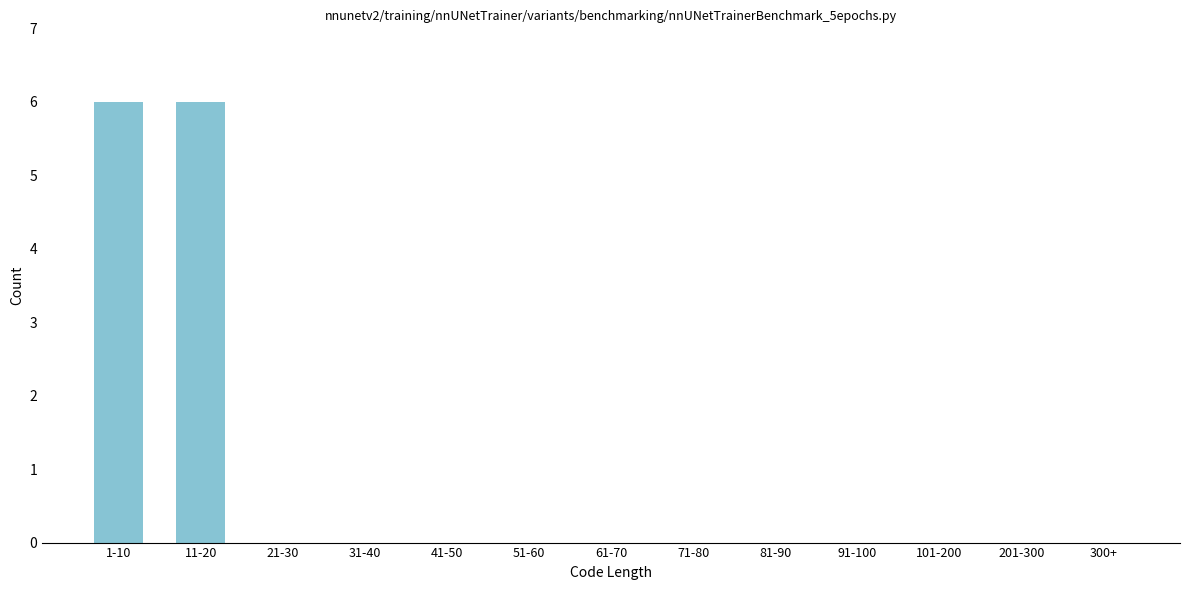

Reading left to right, what are all the values shown in this chart?

1-10=6	11-20=6	21-30=0	31-40=0	41-50=0	51-60=0	61-70=0	71-80=0	81-90=0	91-100=0	101-200=0	201-300=0	300+=0